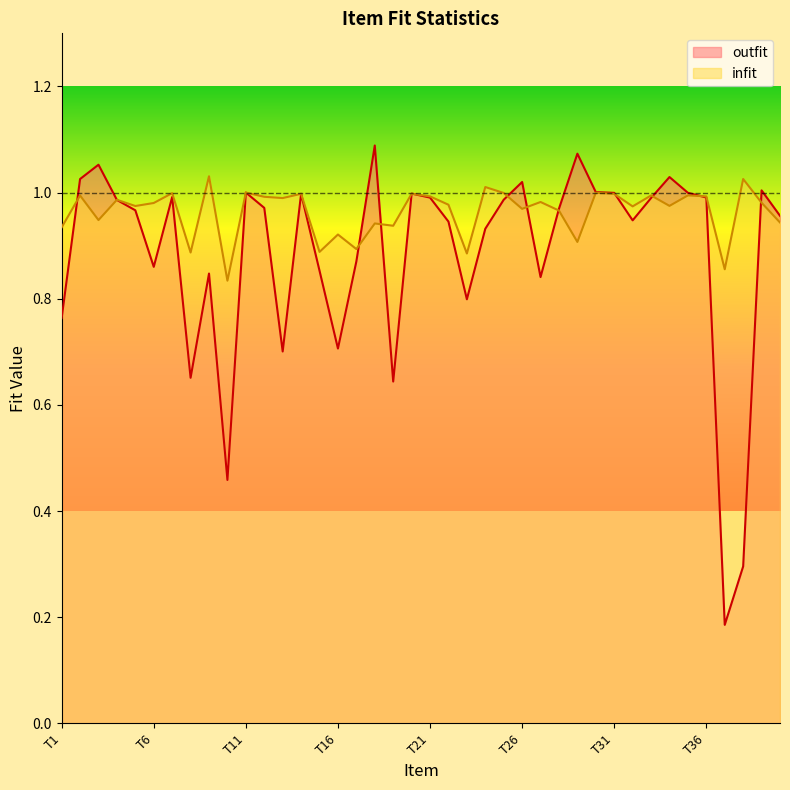

What is the minimum value for infit?

0.8